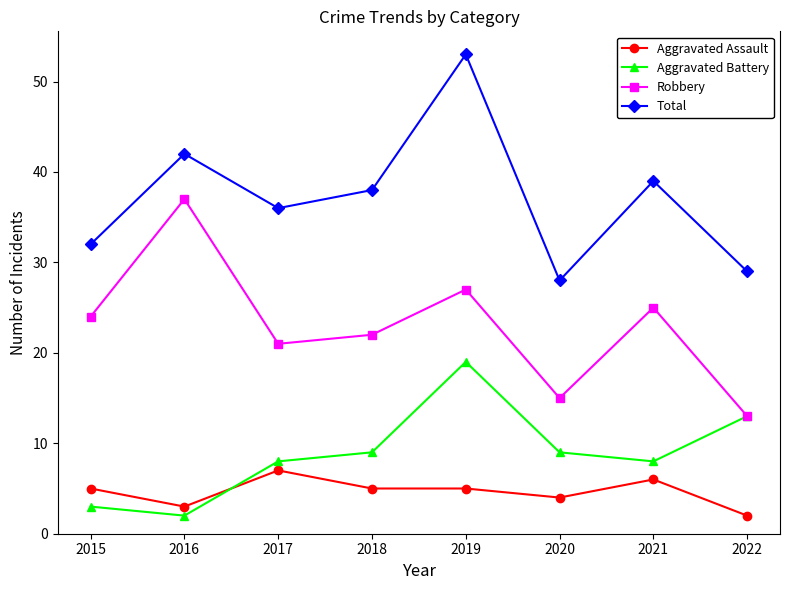

What is the difference between the highest and lowest values at 2021?

33